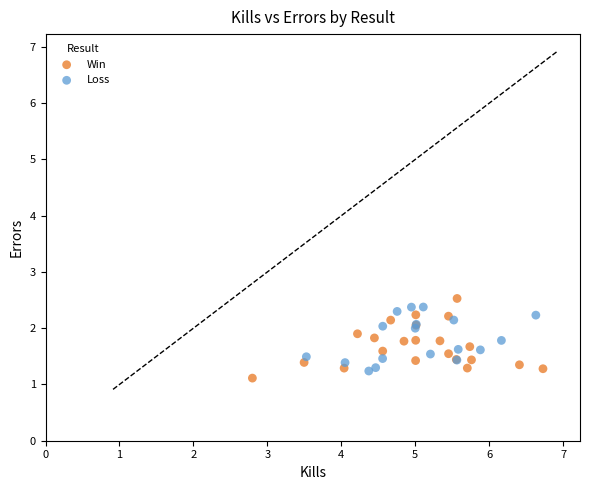

What are all the series names shown in the legend?

Win, Loss